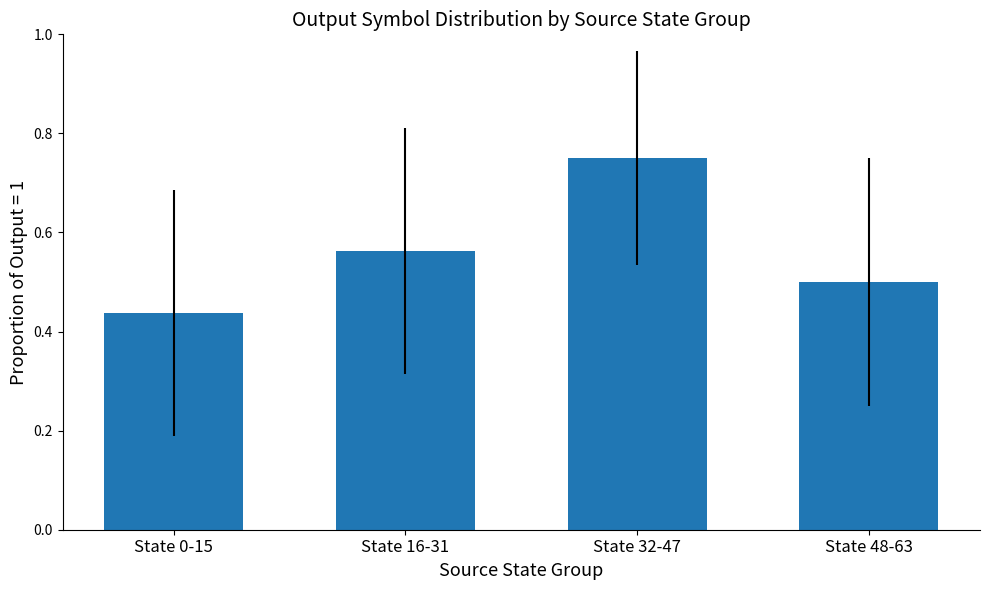

Which category has the highest value across all series?

State 32-47